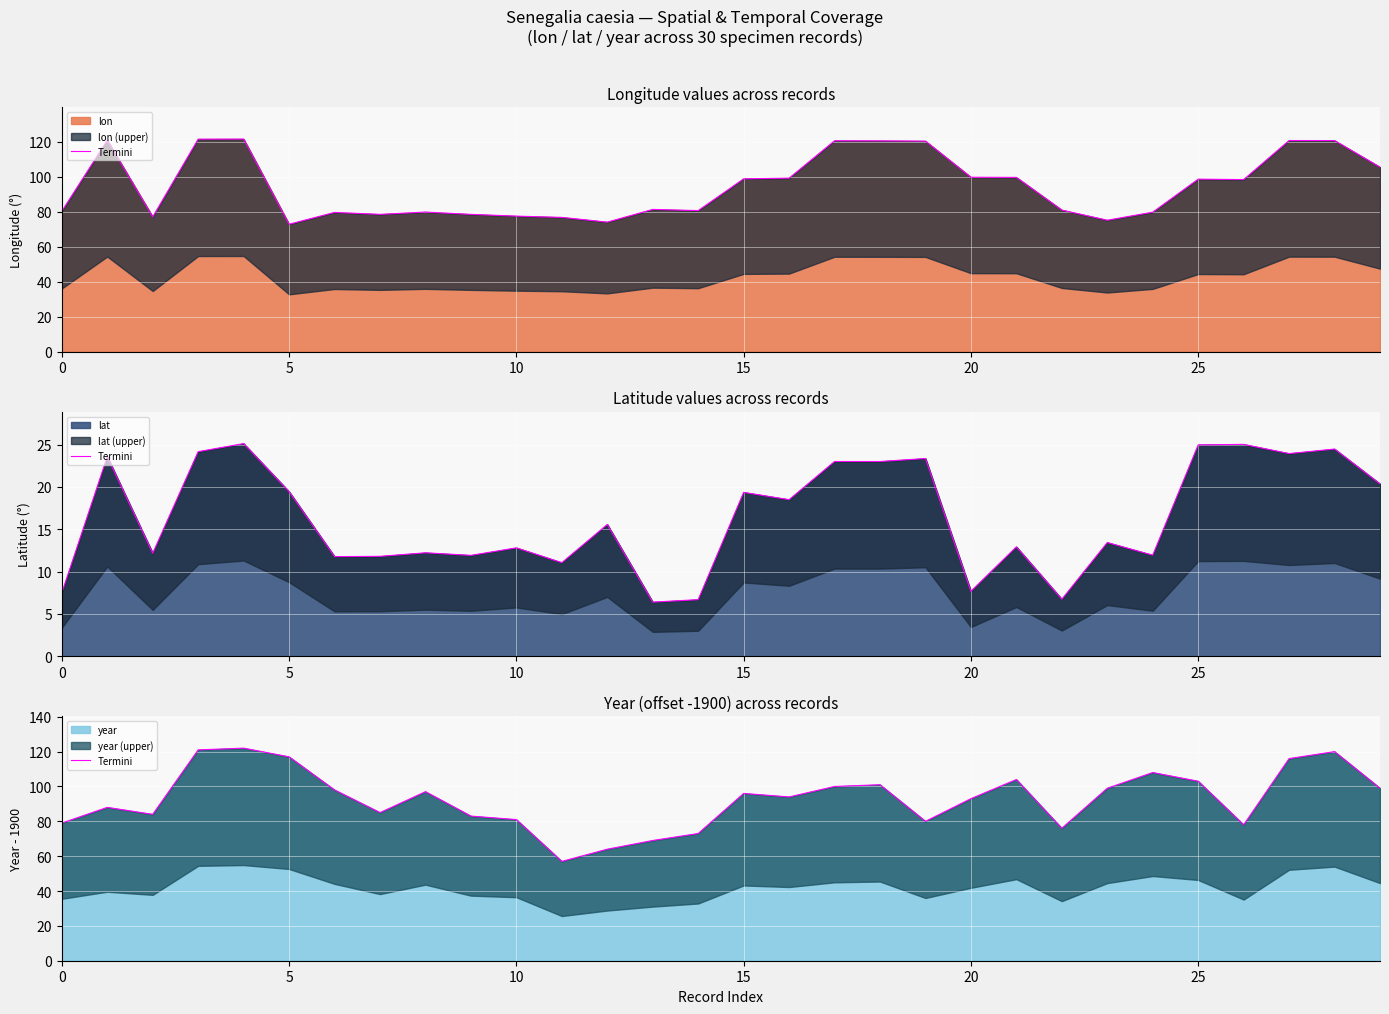

What is the approximate value at 15?

96